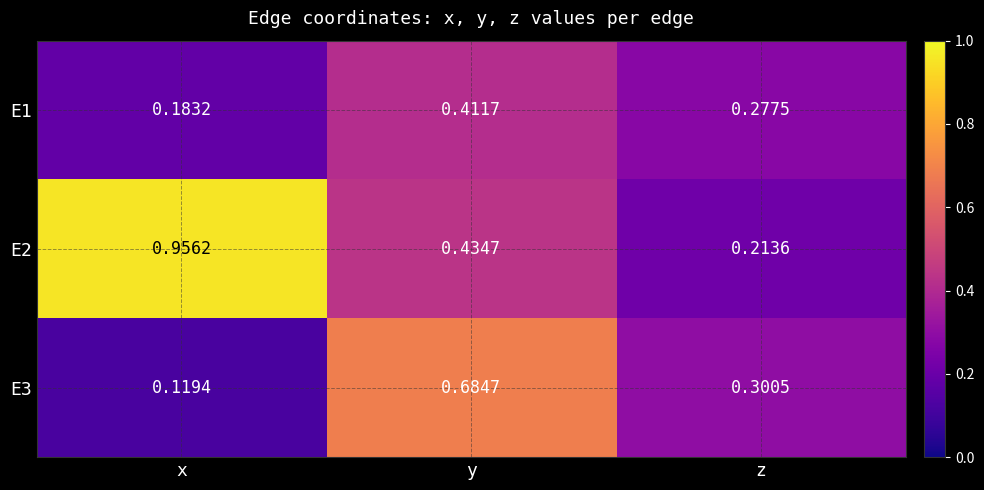

Which series has the widest spread of values?

E2